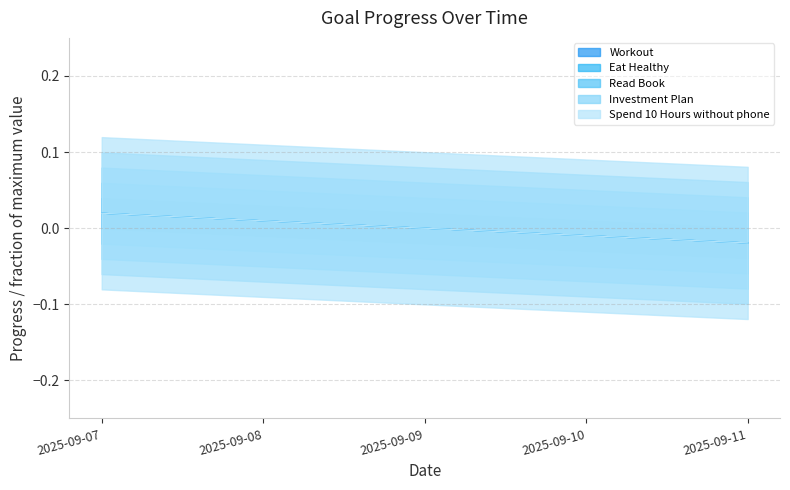

At which category does the chart reach its peak across all series?

2025-09-07